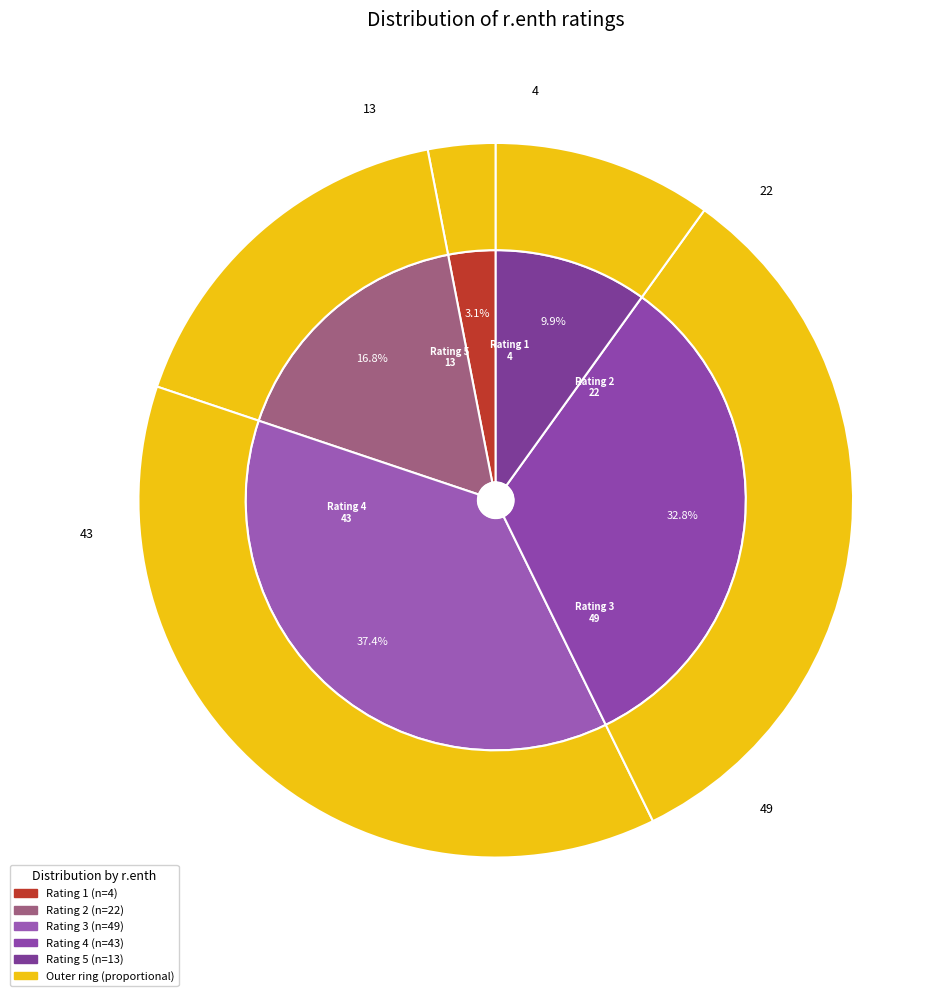

What is the smallest slice in the pie chart?

1